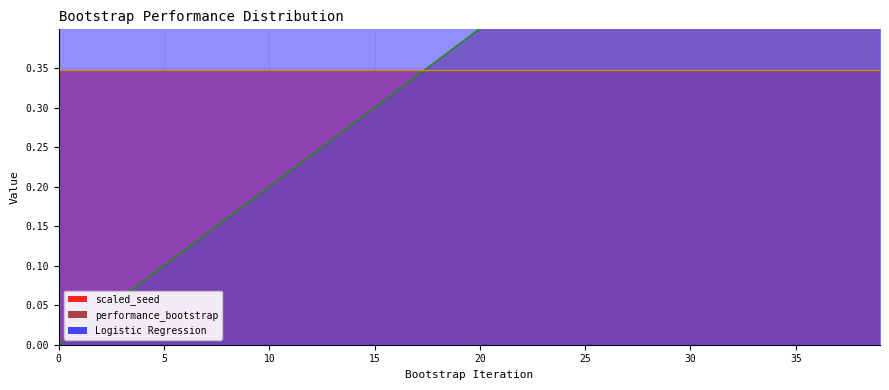

Is it true that performance_bootstrap equals 0.7 at 35?

True